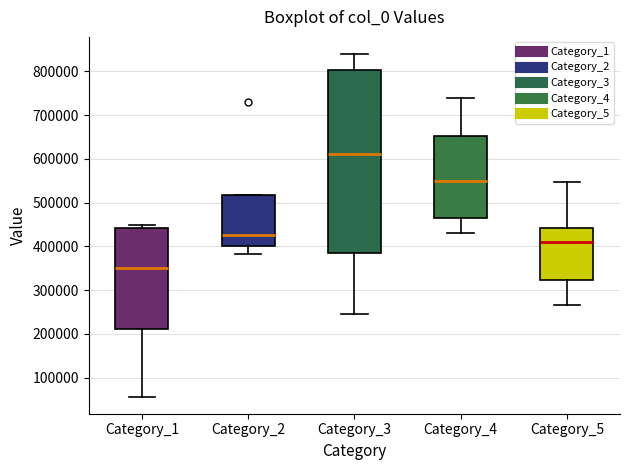

Reading left to right, read every box against the y-axis: the position of its median line, the range the box covers, and the ends of its whiskers. The values are not printed on the chart, so give them approximately, as read against the axis.

Category_1: median 350000, box 210000 to 440000, whiskers 60000 to 450000
Category_2: median 430000, box 400000 to 520000, whiskers 380000 to 520000
Category_3: median 610000, box 380000 to 800000, whiskers 250000 to 840000
Category_4: median 550000, box 460000 to 650000, whiskers 430000 to 740000
Category_5: median 410000, box 320000 to 440000, whiskers 270000 to 550000